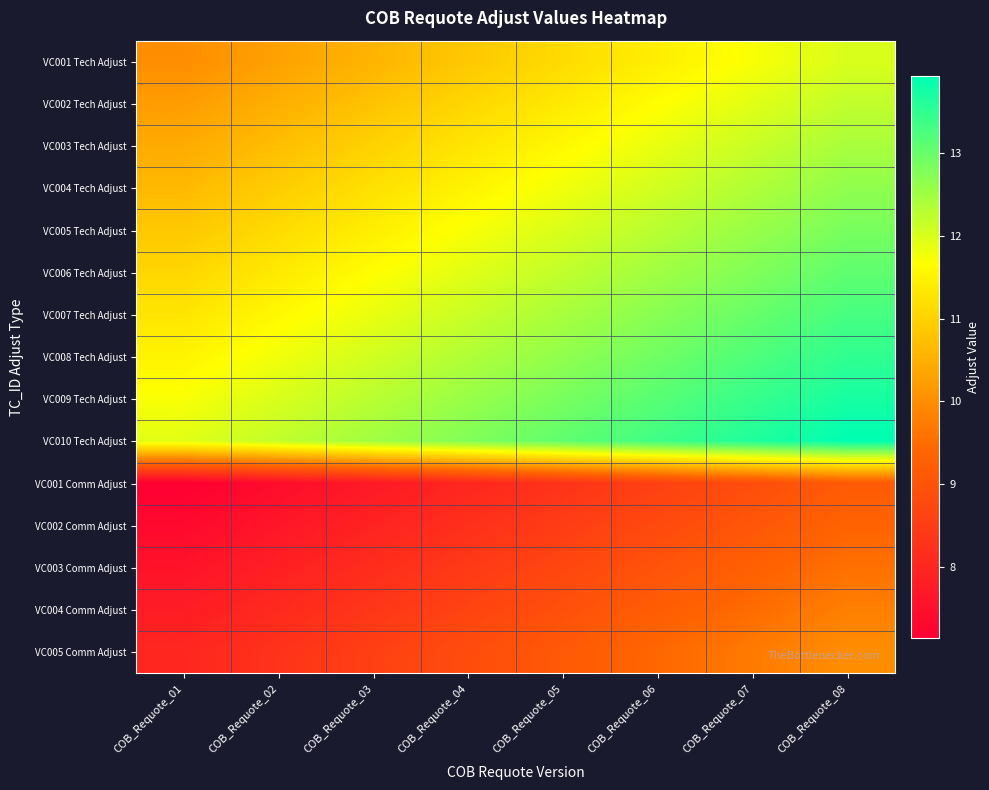

Reading left to right, transcribe all the data shown in this chart.

VC001 Tech Adjust: COB_Requote_01=10.0	COB_Requote_02=10.3	COB_Requote_03=10.6	COB_Requote_04=10.9	COB_Requote_05=11.1	COB_Requote_06=11.4	COB_Requote_07=11.7	COB_Requote_08=12.0
VC002 Tech Adjust: COB_Requote_01=10.2	COB_Requote_02=10.5	COB_Requote_03=10.8	COB_Requote_04=11.1	COB_Requote_05=11.4	COB_Requote_06=11.6	COB_Requote_07=11.9	COB_Requote_08=12.2
VC003 Tech Adjust: COB_Requote_01=10.4	COB_Requote_02=10.7	COB_Requote_03=11.0	COB_Requote_04=11.3	COB_Requote_05=11.6	COB_Requote_06=11.9	COB_Requote_07=12.1	COB_Requote_08=12.4
VC004 Tech Adjust: COB_Requote_01=10.6	COB_Requote_02=10.9	COB_Requote_03=11.2	COB_Requote_04=11.5	COB_Requote_05=11.8	COB_Requote_06=12.1	COB_Requote_07=12.4	COB_Requote_08=12.6
VC005 Tech Adjust: COB_Requote_01=10.9	COB_Requote_02=11.1	COB_Requote_03=11.4	COB_Requote_04=11.7	COB_Requote_05=12.0	COB_Requote_06=12.3	COB_Requote_07=12.6	COB_Requote_08=12.9
VC006 Tech Adjust: COB_Requote_01=11.1	COB_Requote_02=11.4	COB_Requote_03=11.6	COB_Requote_04=11.9	COB_Requote_05=12.2	COB_Requote_06=12.5	COB_Requote_07=12.8	COB_Requote_08=13.1
VC007 Tech Adjust: COB_Requote_01=11.3	COB_Requote_02=11.6	COB_Requote_03=11.9	COB_Requote_04=12.1	COB_Requote_05=12.4	COB_Requote_06=12.7	COB_Requote_07=13.0	COB_Requote_08=13.3
VC008 Tech Adjust: COB_Requote_01=11.5	COB_Requote_02=11.8	COB_Requote_03=12.1	COB_Requote_04=12.4	COB_Requote_05=12.6	COB_Requote_06=12.9	COB_Requote_07=13.2	COB_Requote_08=13.5
VC009 Tech Adjust: COB_Requote_01=11.7	COB_Requote_02=12.0	COB_Requote_03=12.3	COB_Requote_04=12.6	COB_Requote_05=12.9	COB_Requote_06=13.1	COB_Requote_07=13.4	COB_Requote_08=13.7
VC010 Tech Adjust: COB_Requote_01=11.9	COB_Requote_02=12.2	COB_Requote_03=12.5	COB_Requote_04=12.8	COB_Requote_05=13.1	COB_Requote_06=13.4	COB_Requote_07=13.6	COB_Requote_08=13.9
VC001 Comm Adjust: COB_Requote_01=7.1	COB_Requote_02=7.4	COB_Requote_03=7.7	COB_Requote_04=8.0	COB_Requote_05=8.3	COB_Requote_06=8.6	COB_Requote_07=8.9	COB_Requote_08=9.1
VC002 Comm Adjust: COB_Requote_01=7.4	COB_Requote_02=7.6	COB_Requote_03=7.9	COB_Requote_04=8.2	COB_Requote_05=8.5	COB_Requote_06=8.8	COB_Requote_07=9.1	COB_Requote_08=9.4
VC003 Comm Adjust: COB_Requote_01=7.6	COB_Requote_02=7.9	COB_Requote_03=8.1	COB_Requote_04=8.4	COB_Requote_05=8.7	COB_Requote_06=9.0	COB_Requote_07=9.3	COB_Requote_08=9.6
VC004 Comm Adjust: COB_Requote_01=7.8	COB_Requote_02=8.1	COB_Requote_03=8.4	COB_Requote_04=8.6	COB_Requote_05=8.9	COB_Requote_06=9.2	COB_Requote_07=9.5	COB_Requote_08=9.8
VC005 Comm Adjust: COB_Requote_01=8.0	COB_Requote_02=8.3	COB_Requote_03=8.6	COB_Requote_04=8.9	COB_Requote_05=9.1	COB_Requote_06=9.4	COB_Requote_07=9.7	COB_Requote_08=10.0